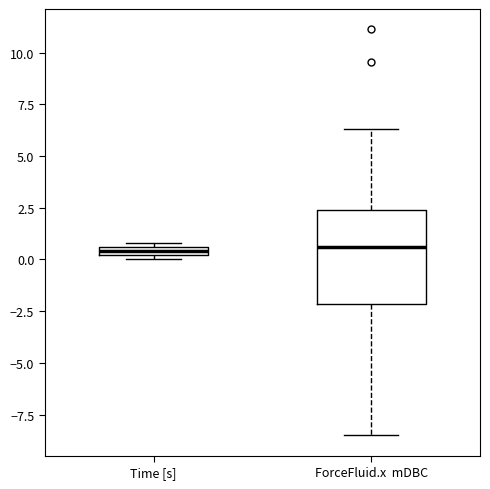

Comparing the boxes themselves (not the whiskers), which one is the tallest?

ForceFluid.x mDBC